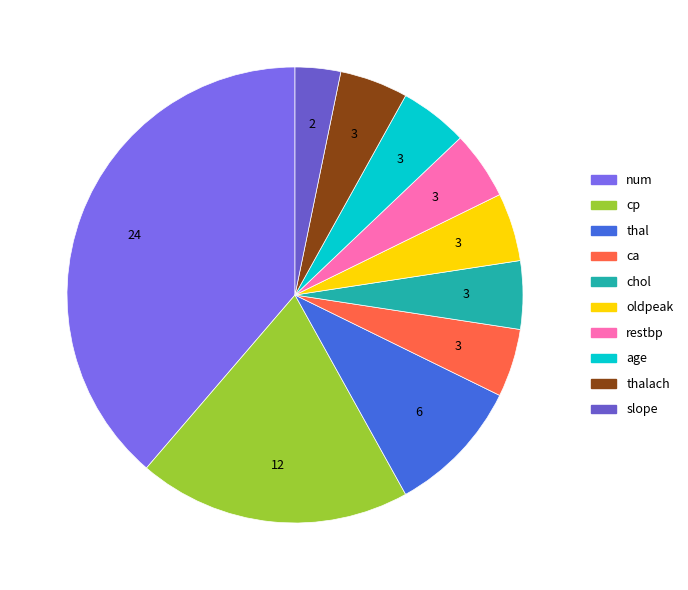

Rank the categories by value from lowest to highest.

slope, age, restbp, chol, thalach, ca, oldpeak, thal, cp, num